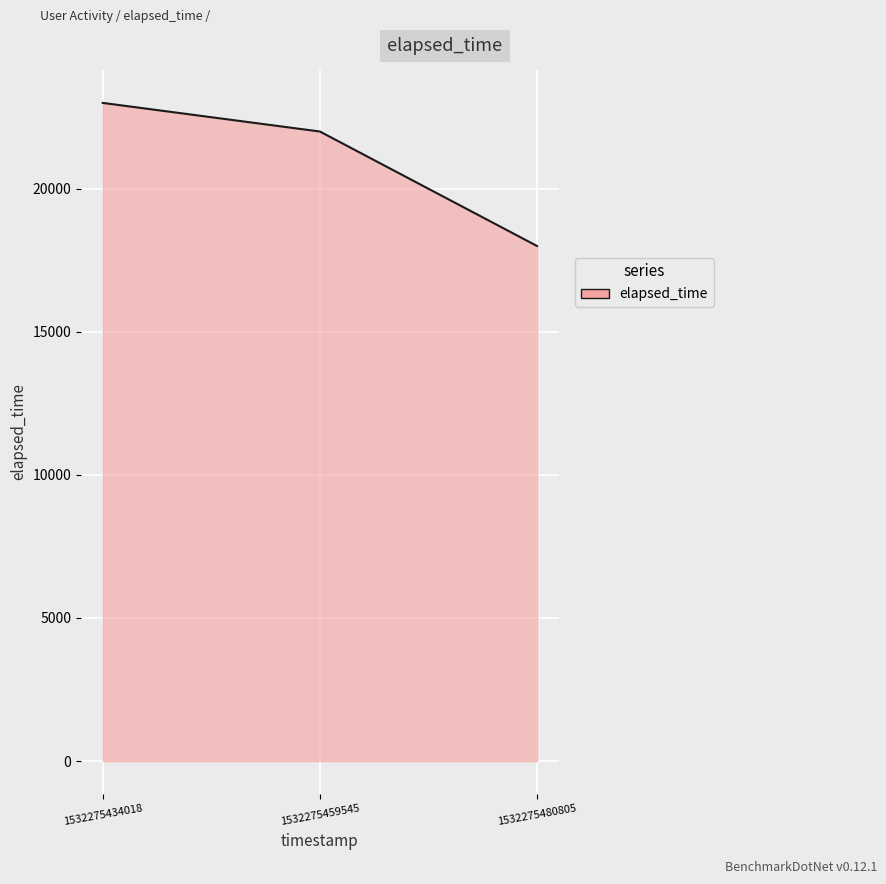

What is the average value?

21000